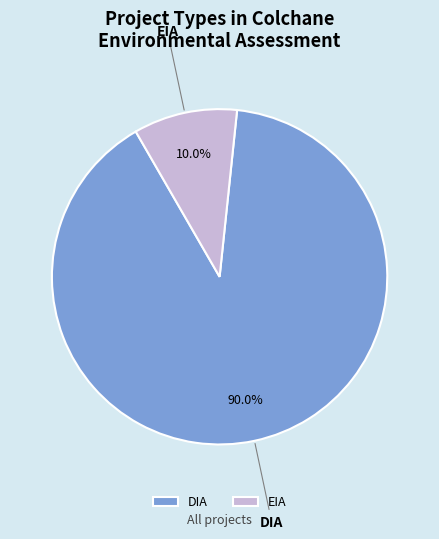

What is the ratio of the value at DIA to the value at EIA?

9.0